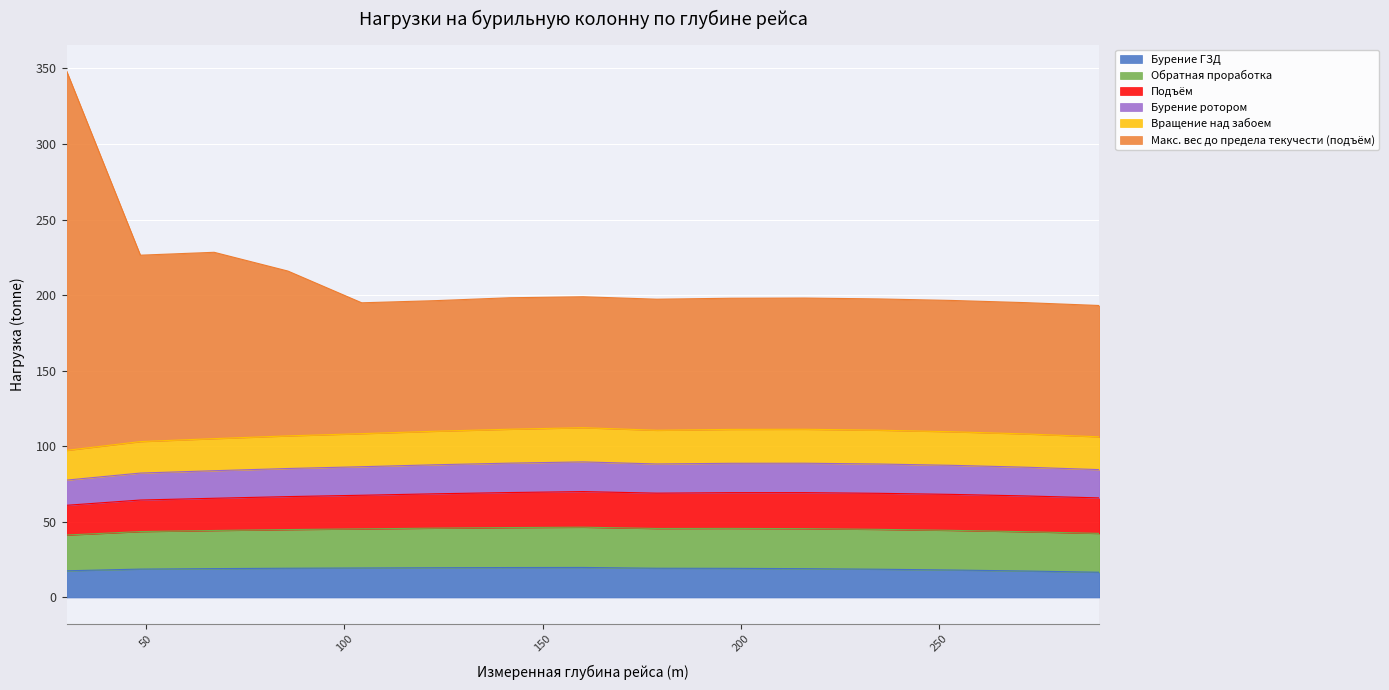

What is the maximum value for Бурение ГЗД?

19.9